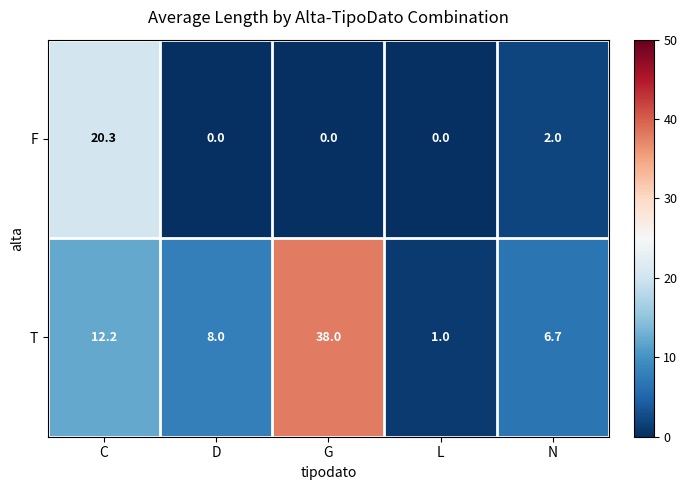

What is the difference between the maximum and minimum values in the F series?

20.3